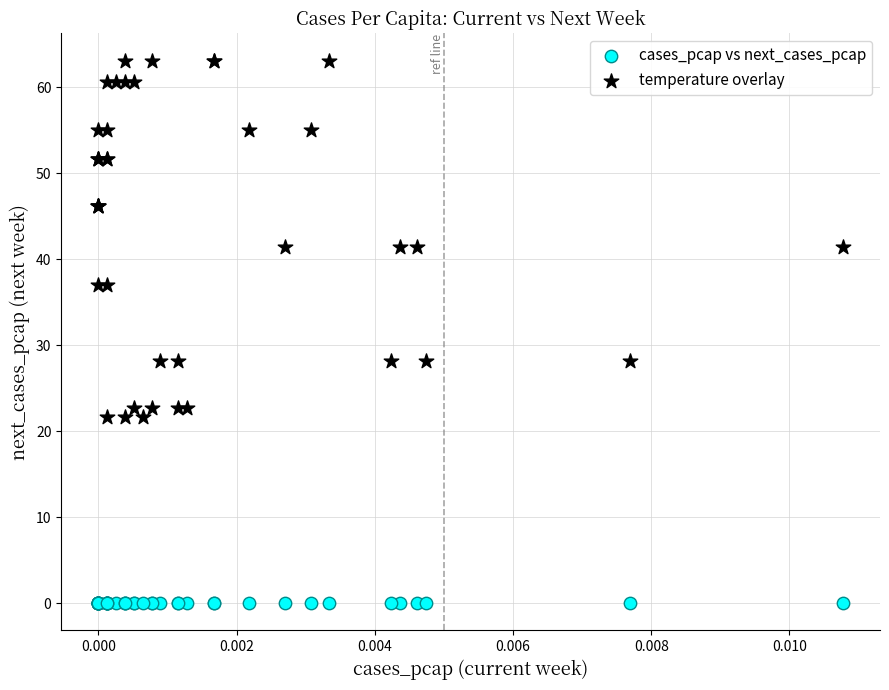

Which series reaches the minimum Y coordinate?

cases_pcap vs next_cases_pcap